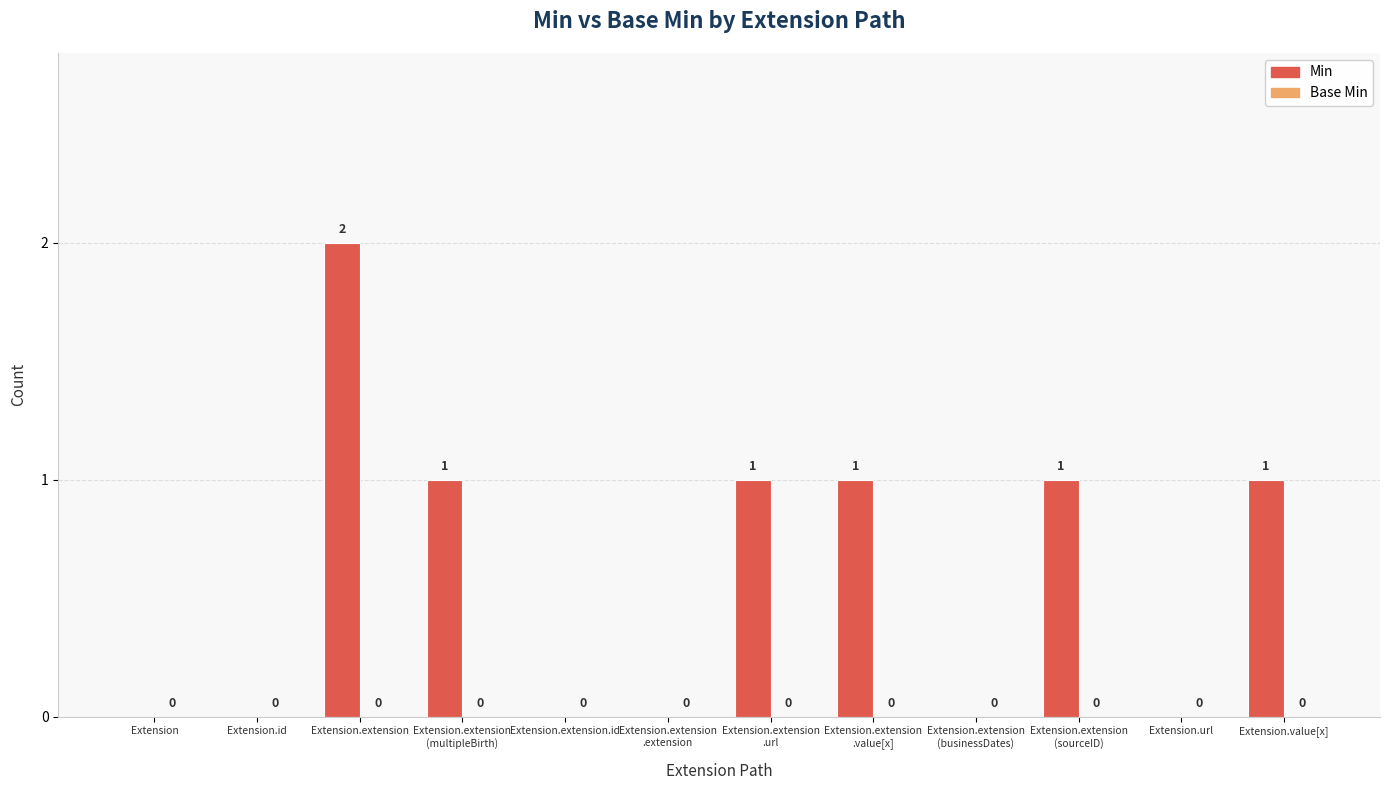

The chart shows a value of -1 at Extension.id. True or false?

False